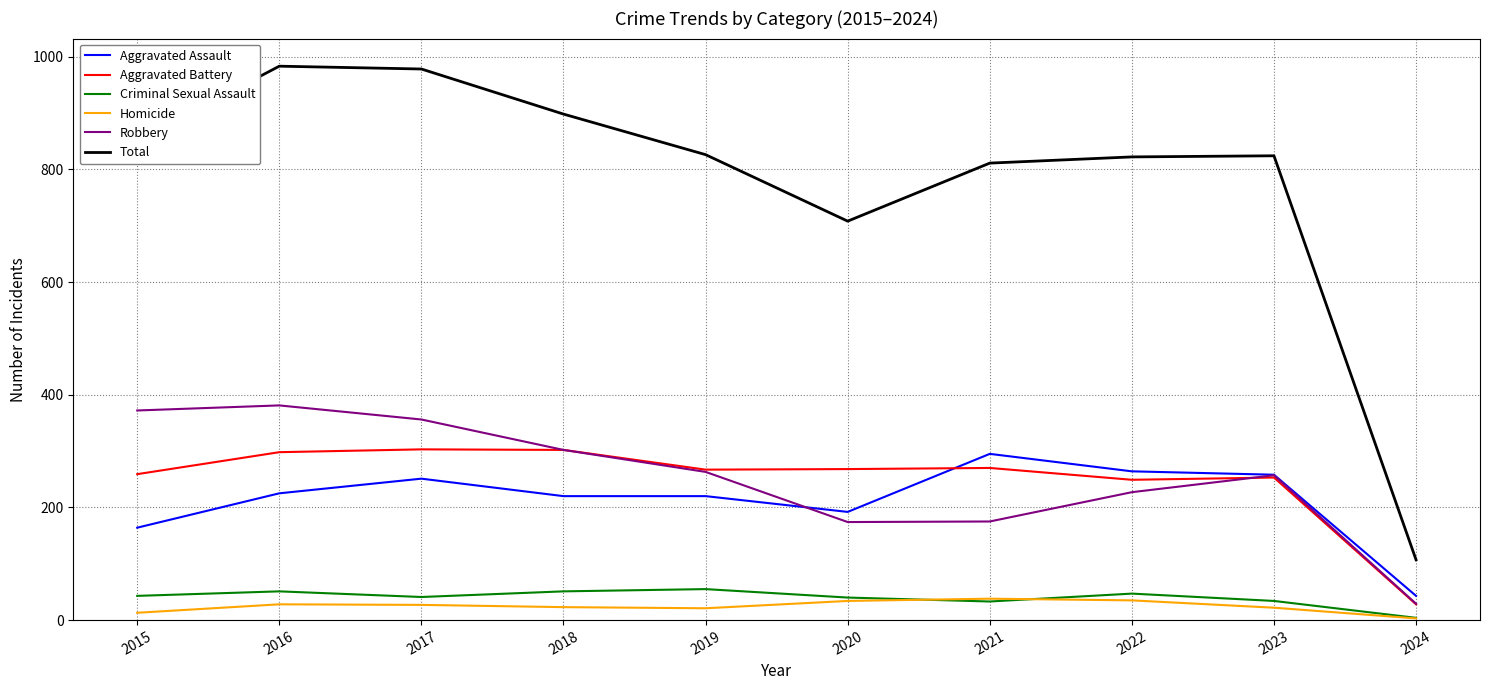

Which series has the largest total across all categories?

Total